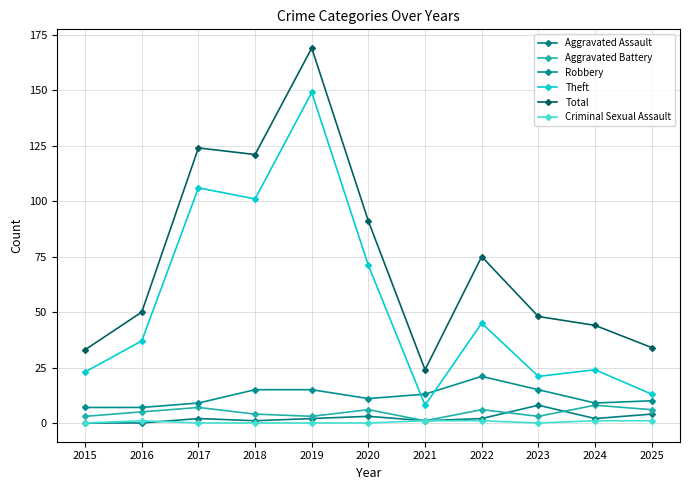

What is the difference between the Aggravated Battery values at 2015 and 2018?

1